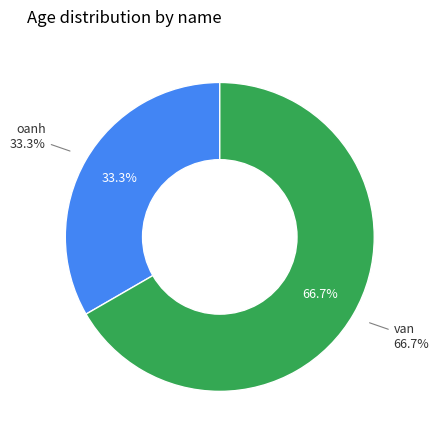

True or false: van accounts for 67% of the total.

True